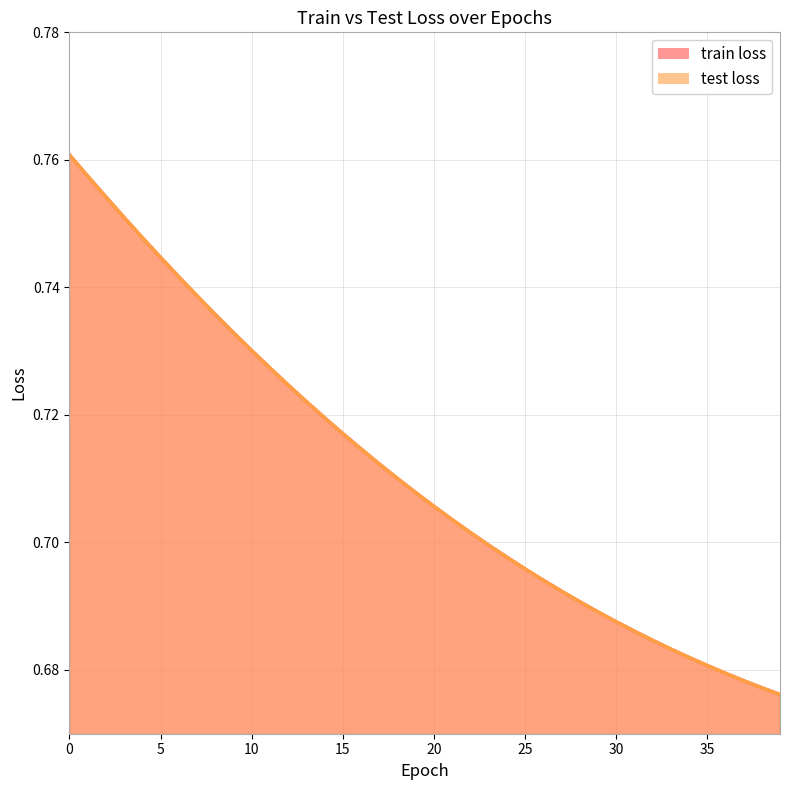

What is the total value across all series at 36?

1.4